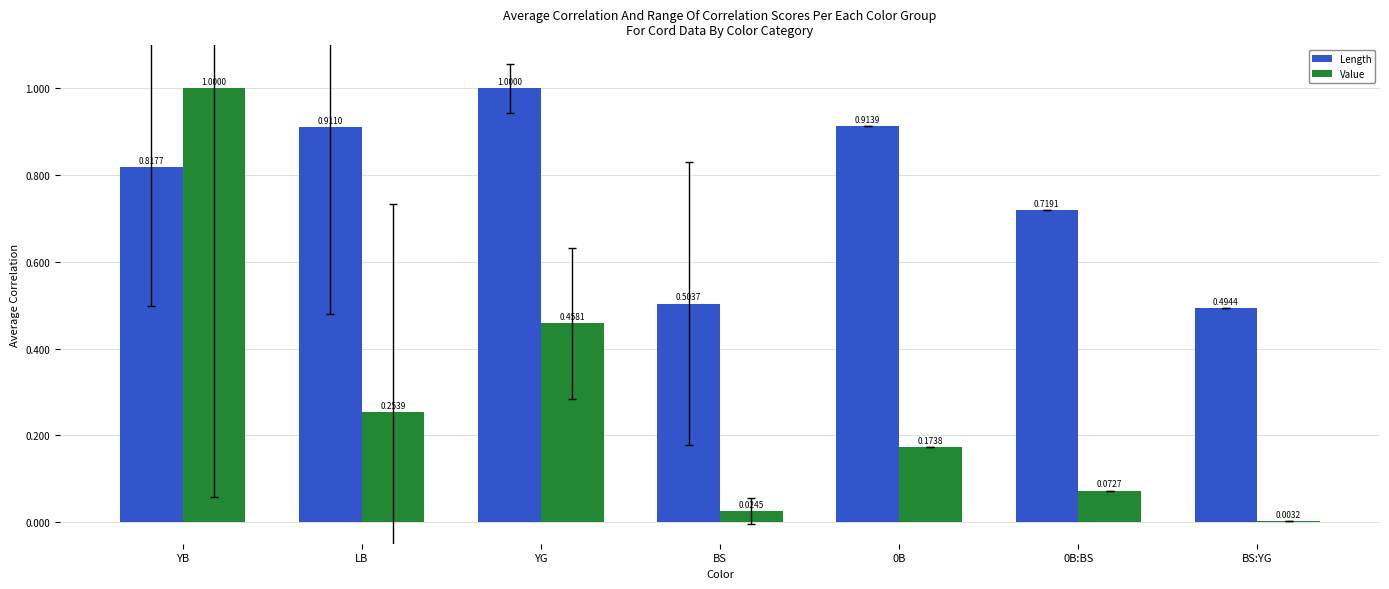

Which series changed the most between BS and BS:YG?

Value